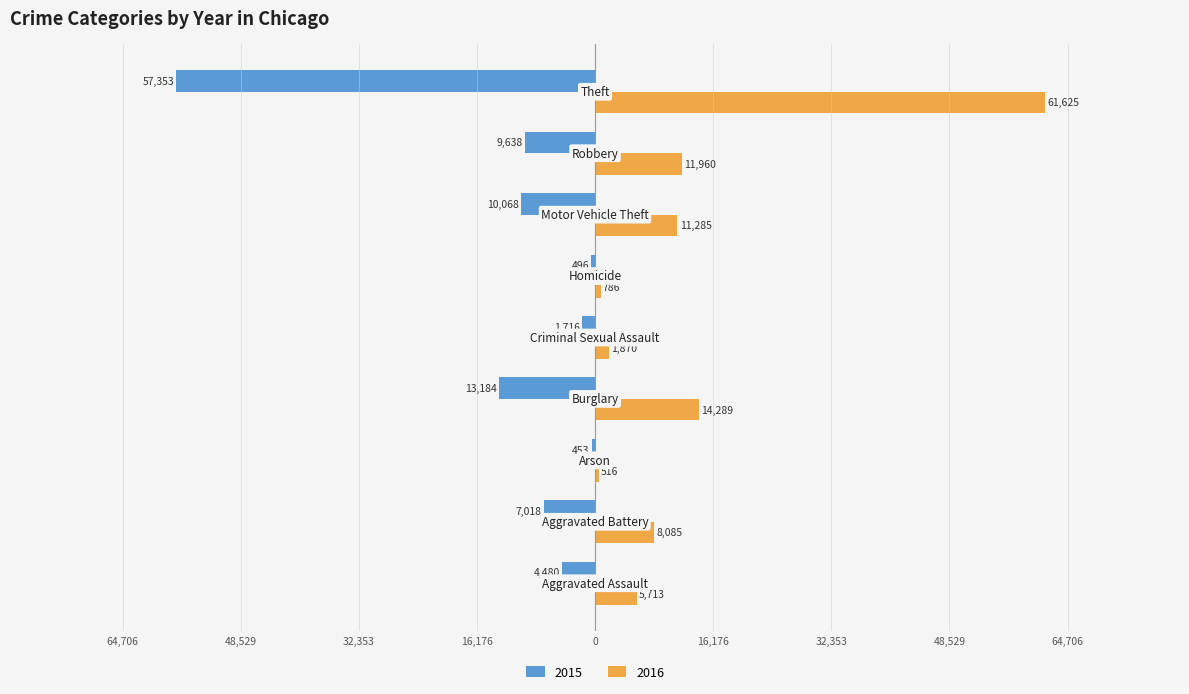

What are all the series names shown in the legend?

2015, 2016